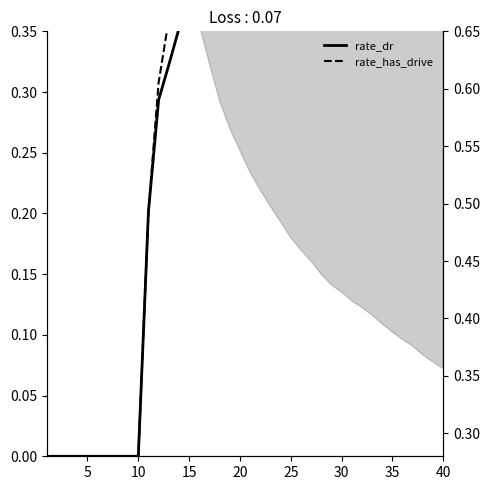

True or false: rate_dr has more than 1 interior local peaks.

False